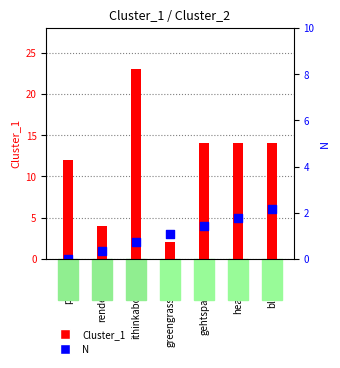

At which category is the sum across all series the highest?

ithinkaboutyou